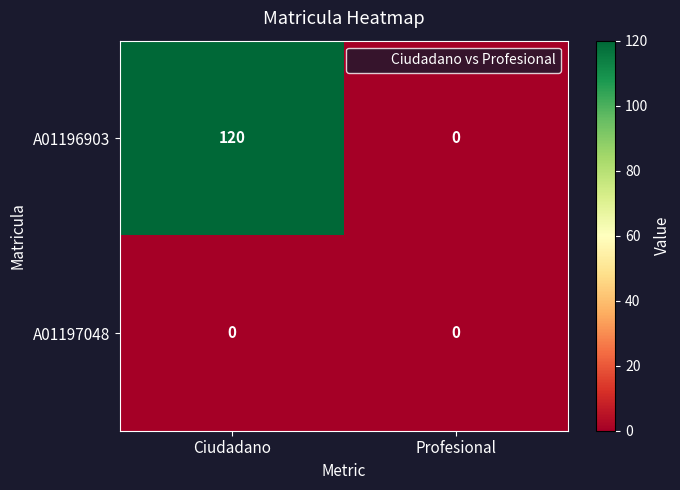

Reading left to right, extract all data points from this chart.

A01196903: Ciudadano=120	Profesional=0
A01197048: Ciudadano=0	Profesional=0